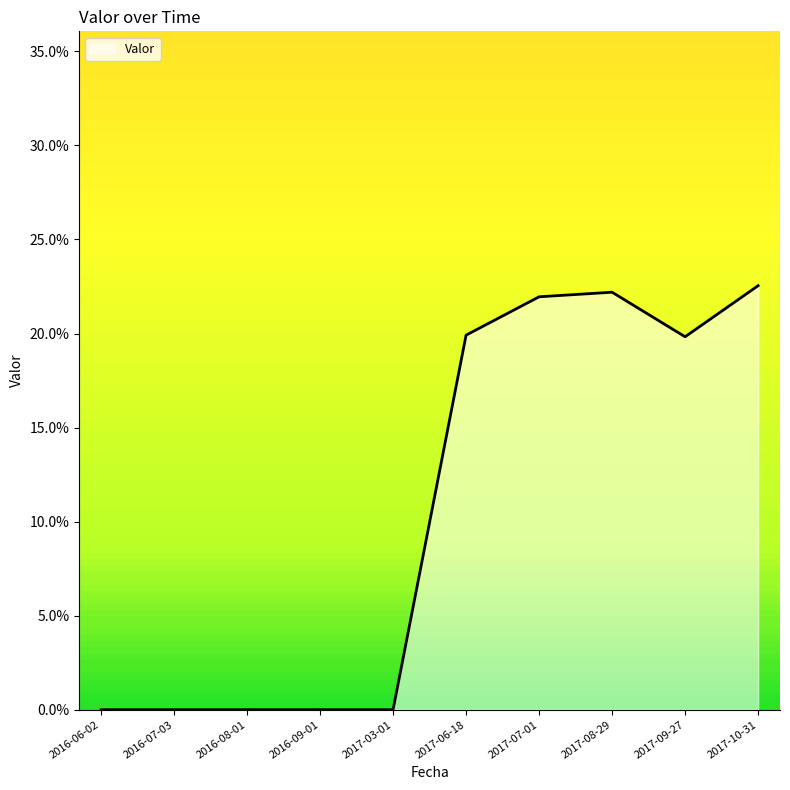

Is this an area chart (filled region under the line)?

Yes